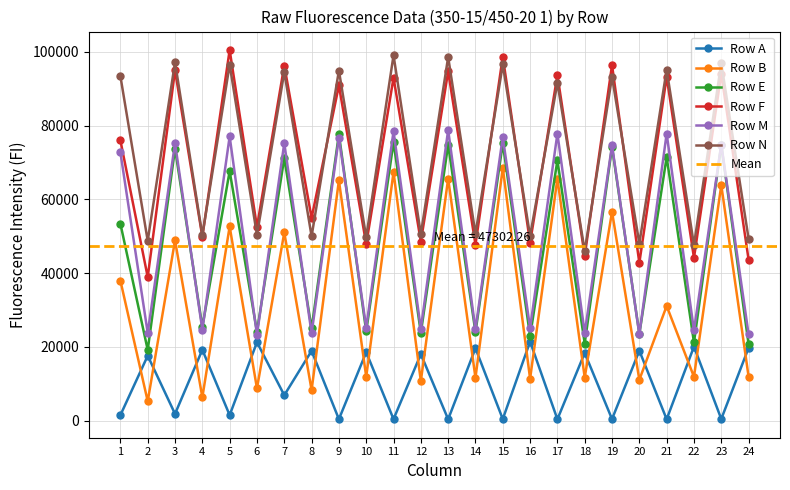

The value of Row A at 16 is 37448. True or false?

False